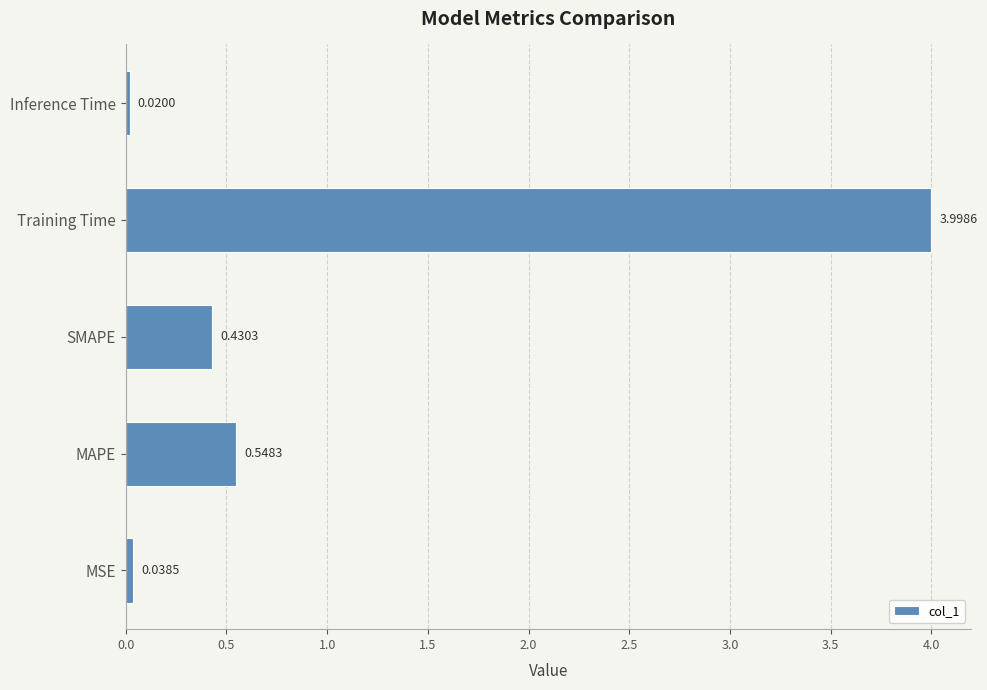

Which category has the lowest value across all series?

Inference Time